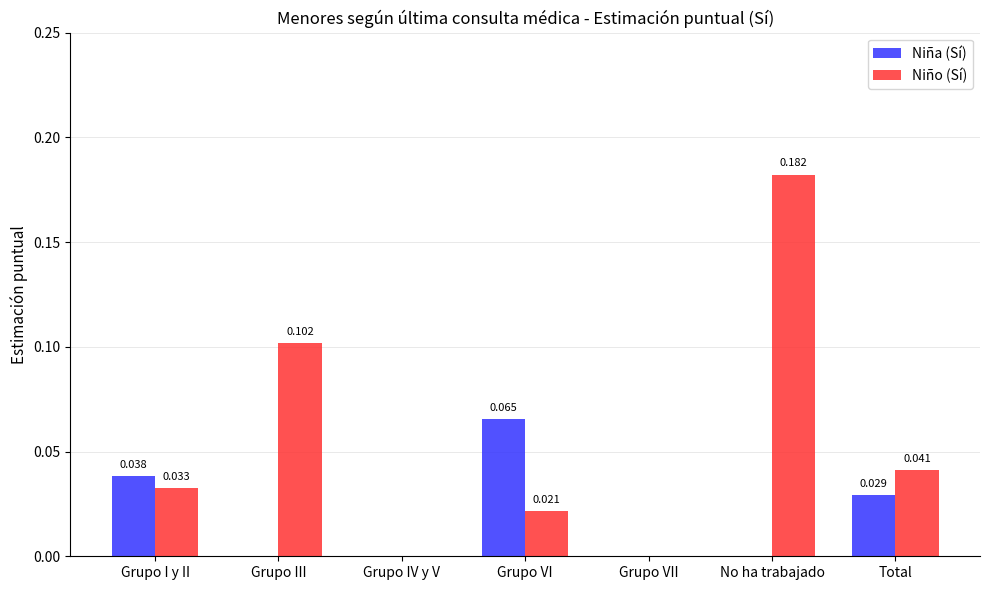

Which series has the largest total across all categories?

Niño (Sí)